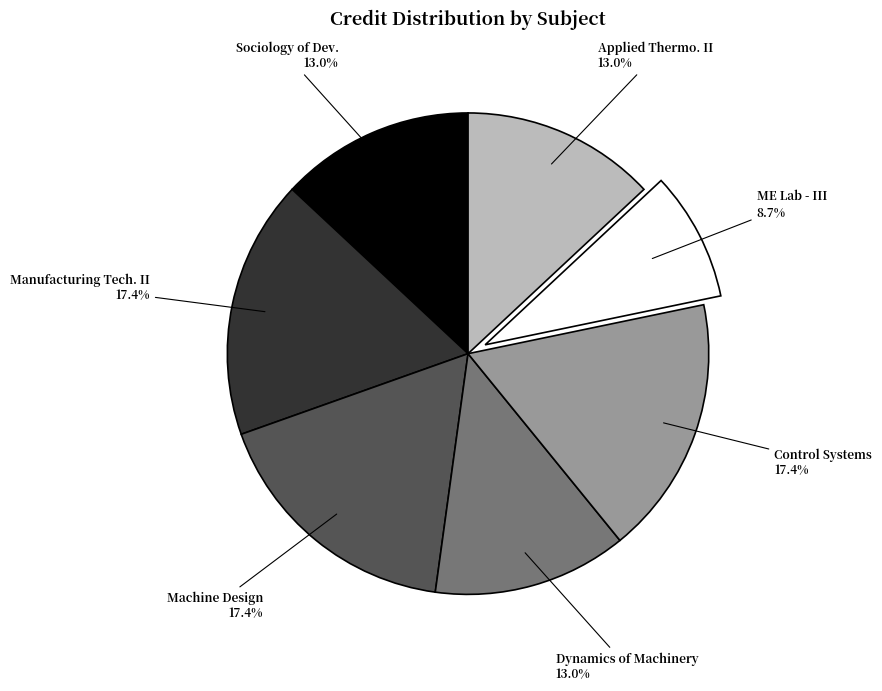

Approximately how many times larger is the value at ME Lab - III compared to Sociology of Dev.?

0.7